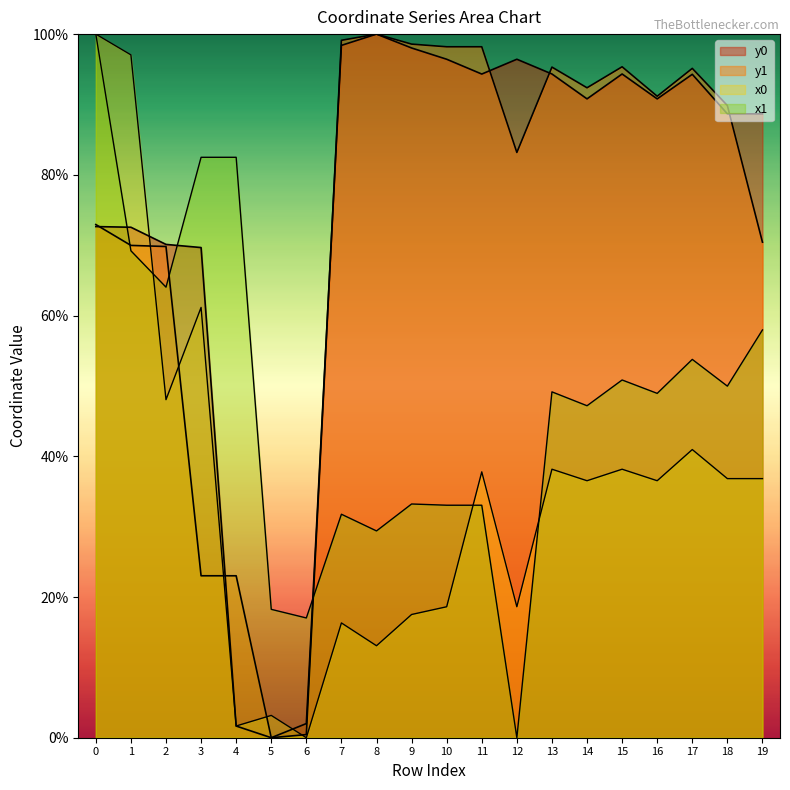

Reading left to right, transcribe all the data shown in this chart.

x0: 0=100.0	1=97.0	2=48.0	3=61.2	4=1.7	5=3.2	6=0.0	7=16.3	8=13.1	9=17.5	10=18.6	11=37.8	12=18.6	13=38.2	14=36.5	15=38.2	16=36.5	17=41.0	18=36.8	19=36.8
y0: 0=72.6	1=72.6	2=70.1	3=69.7	4=1.7	5=0.0	6=2.0	7=98.4	8=100.0	9=98.0	10=96.4	11=94.3	12=96.4	13=94.3	14=90.8	15=94.3	16=90.8	17=94.3	18=88.7	19=88.7
x1: 0=100.0	1=69.2	2=64.0	3=82.5	4=82.5	5=18.2	6=17.0	7=31.8	8=29.4	9=33.2	10=33.0	11=33.0	12=0.0	13=49.2	14=47.2	15=50.8	16=48.9	17=53.8	18=50.0	19=58.0
y1: 0=72.9	1=70.0	2=69.8	3=23.0	4=23.0	5=0.0	6=0.4	7=99.1	8=100.0	9=98.6	10=98.2	11=98.2	12=83.2	13=95.3	14=92.4	15=95.4	16=91.2	17=95.1	18=89.8	19=70.4